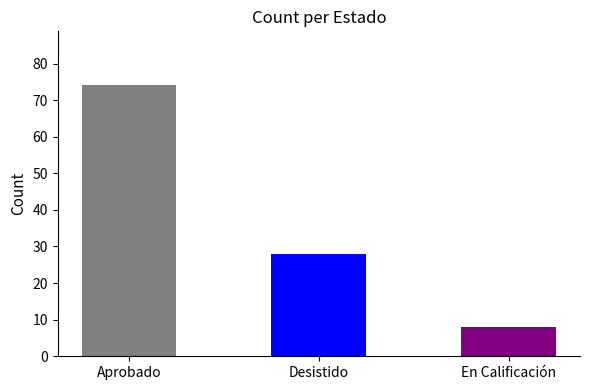

How many bars are there in total?

3